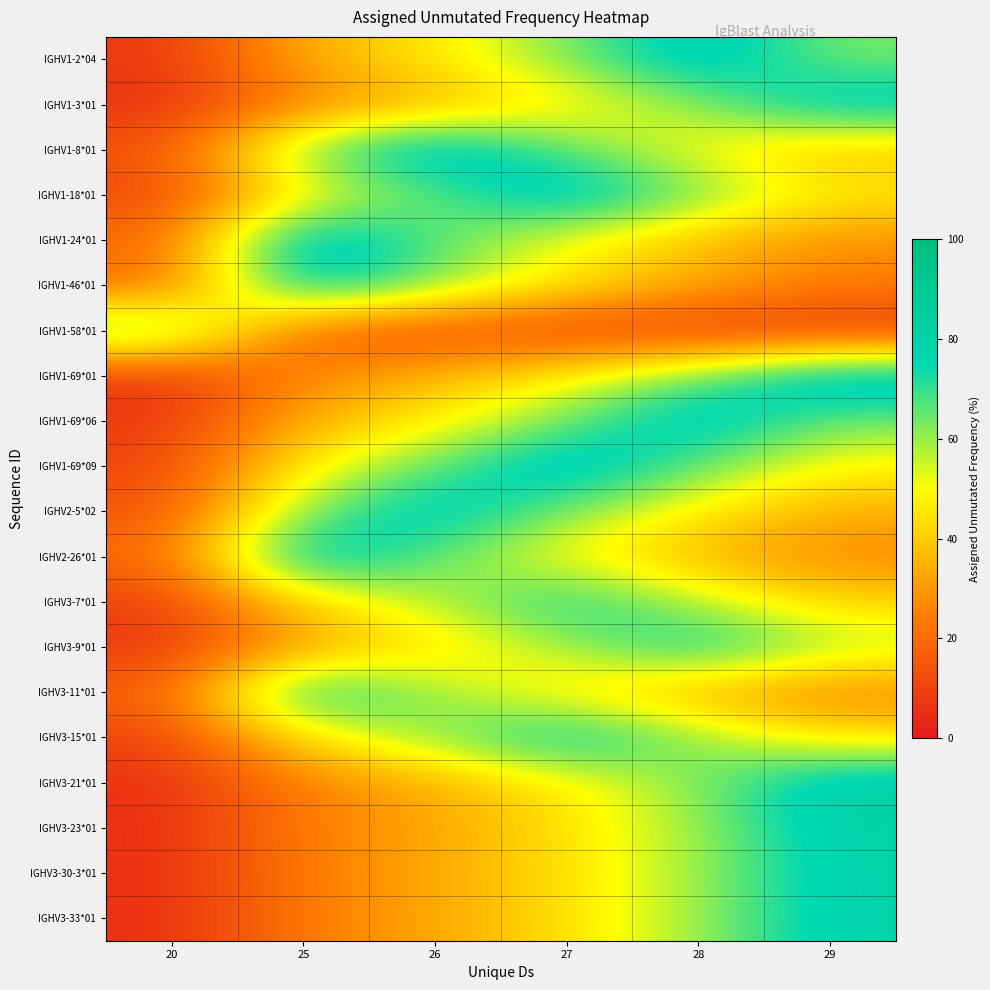

At which category is the sum across all series the highest?

27